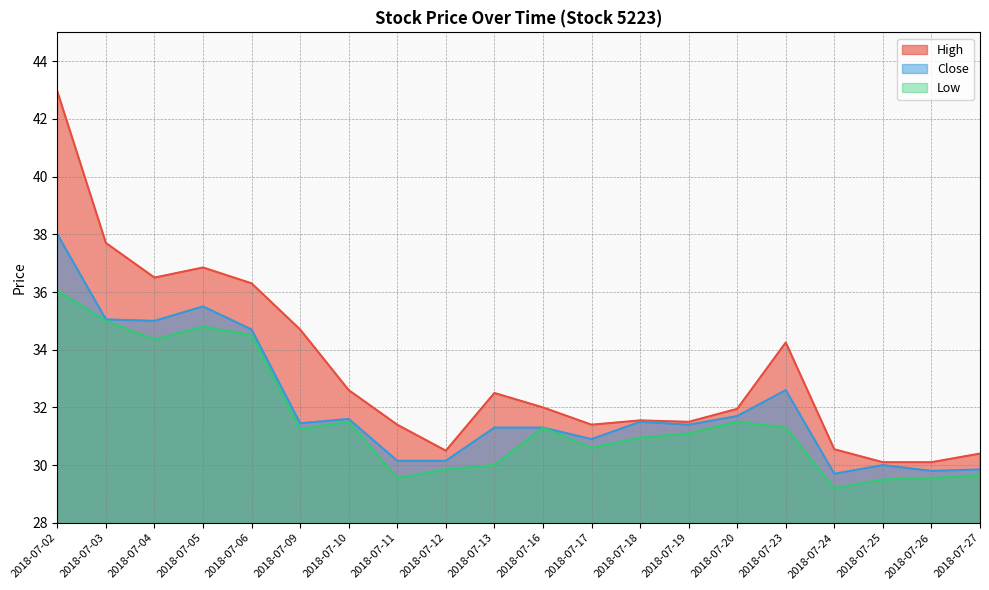

How many series are shown in this chart?

3